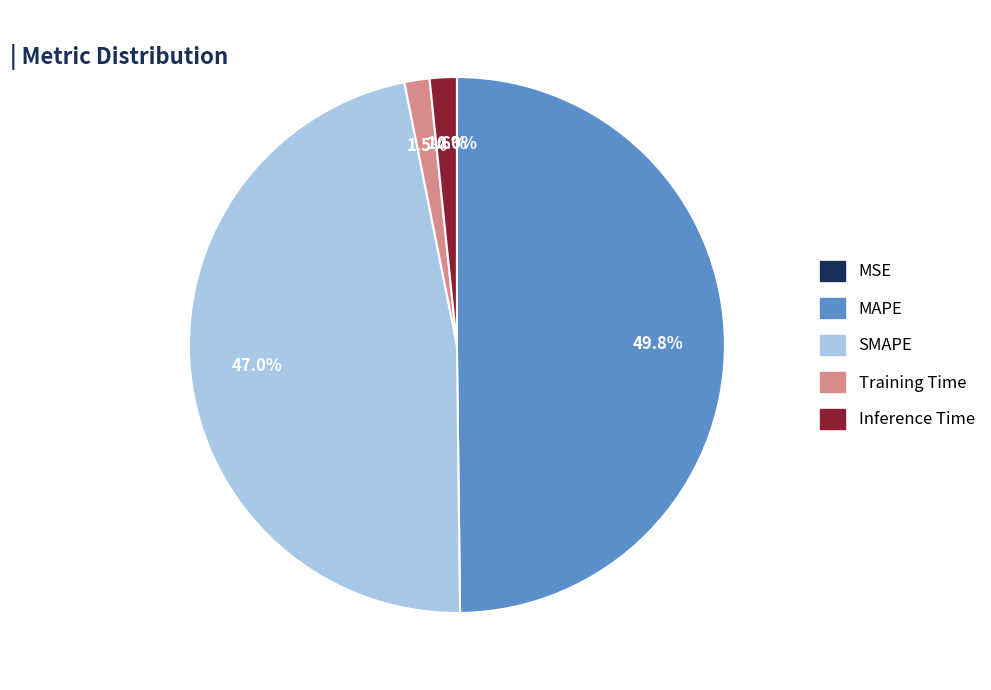

Which slice is the largest?

MAPE